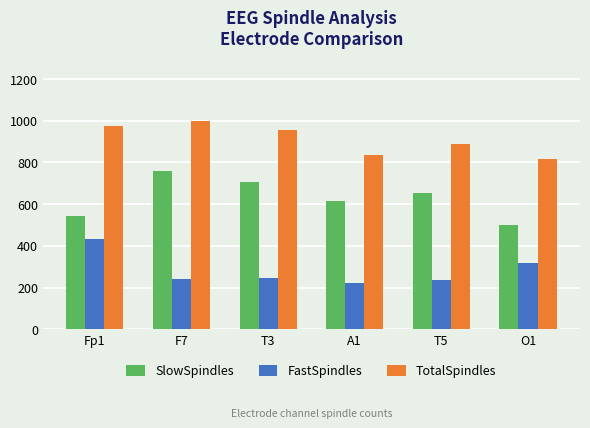

What value does the FastSpindles series have at T3?

247